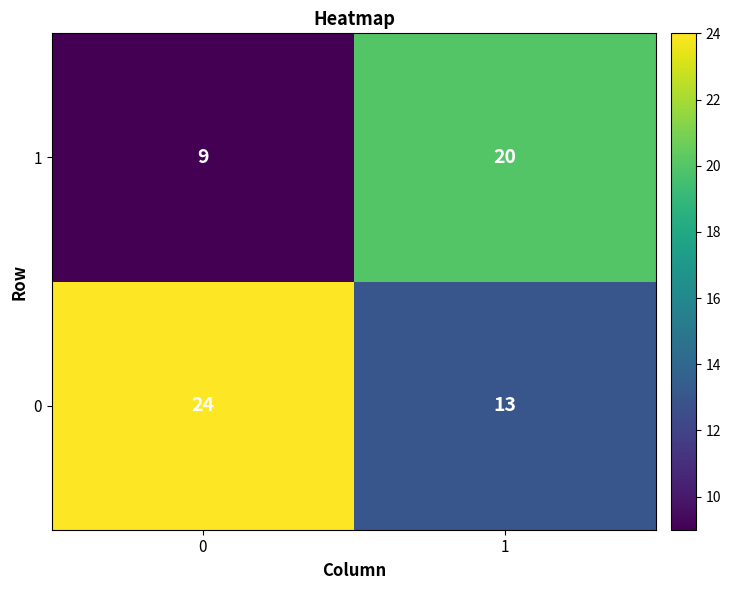

At how many categories does at least one series exceed 19?

2